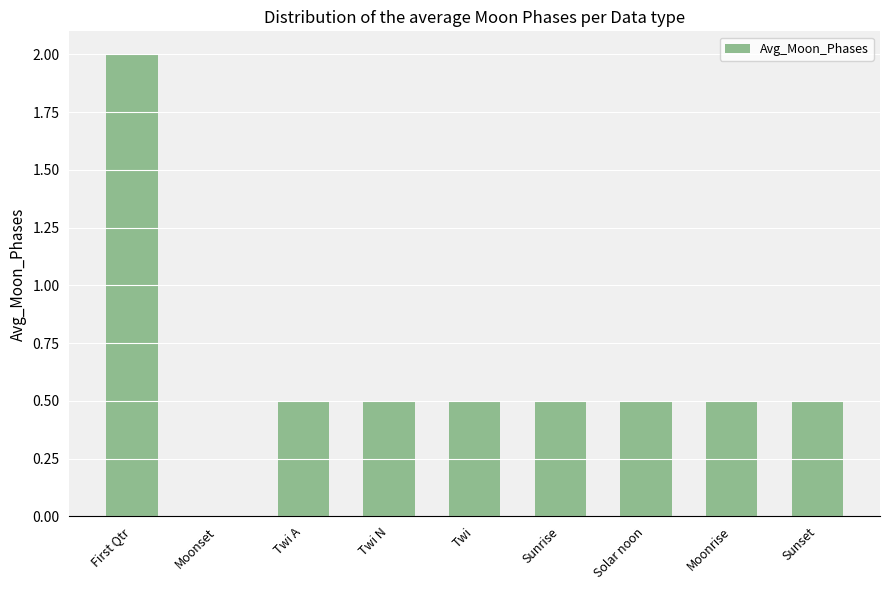

What is the sum of the values at Twi A and Twi?

1.0